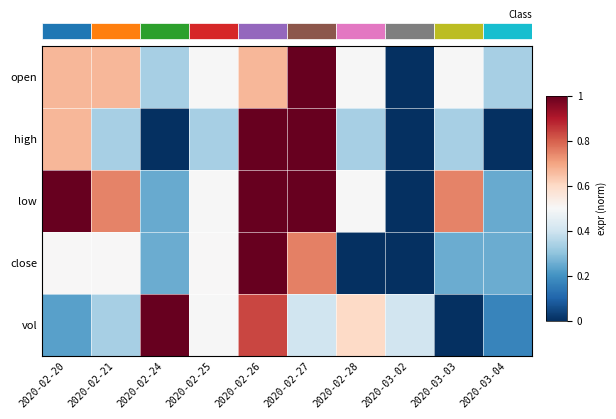

Reading left to right, what are all the values shown in this chart?

open: 2020-02-20=0.7	2020-02-21=0.7	2020-02-24=0.3	2020-02-25=0.5	2020-02-26=0.7	2020-02-27=1.0	2020-02-28=0.5	2020-03-02=0.0	2020-03-03=0.5	2020-03-04=0.3
high: 2020-02-20=0.7	2020-02-21=0.3	2020-02-24=0.0	2020-02-25=0.3	2020-02-26=1.0	2020-02-27=1.0	2020-02-28=0.3	2020-03-02=0.0	2020-03-03=0.3	2020-03-04=0.0
low: 2020-02-20=1.0	2020-02-21=0.7	2020-02-24=0.2	2020-02-25=0.5	2020-02-26=1.0	2020-02-27=1.0	2020-02-28=0.5	2020-03-02=0.0	2020-03-03=0.7	2020-03-04=0.2
close: 2020-02-20=0.5	2020-02-21=0.5	2020-02-24=0.2	2020-02-25=0.5	2020-02-26=1.0	2020-02-27=0.8	2020-02-28=0.0	2020-03-02=0.0	2020-03-03=0.2	2020-03-04=0.2
vol: 2020-02-20=0.2	2020-02-21=0.3	2020-02-24=1.0	2020-02-25=0.5	2020-02-26=0.8	2020-02-27=0.4	2020-02-28=0.6	2020-03-02=0.4	2020-03-03=0.0	2020-03-04=0.2